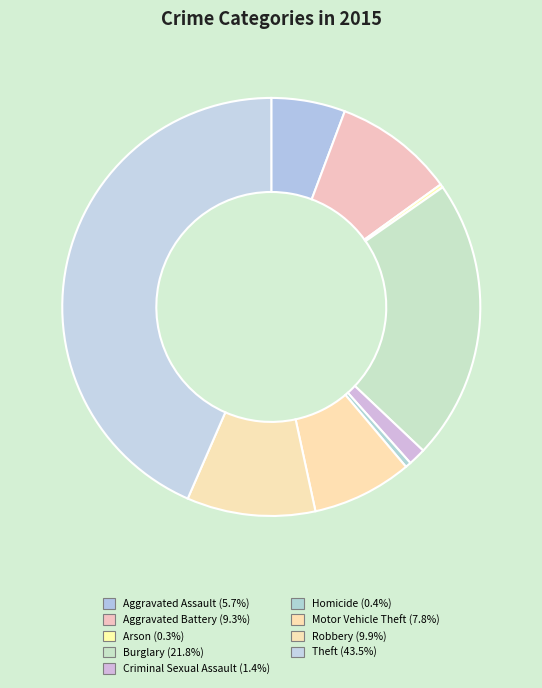

What is the smallest slice in the pie chart?

Arson